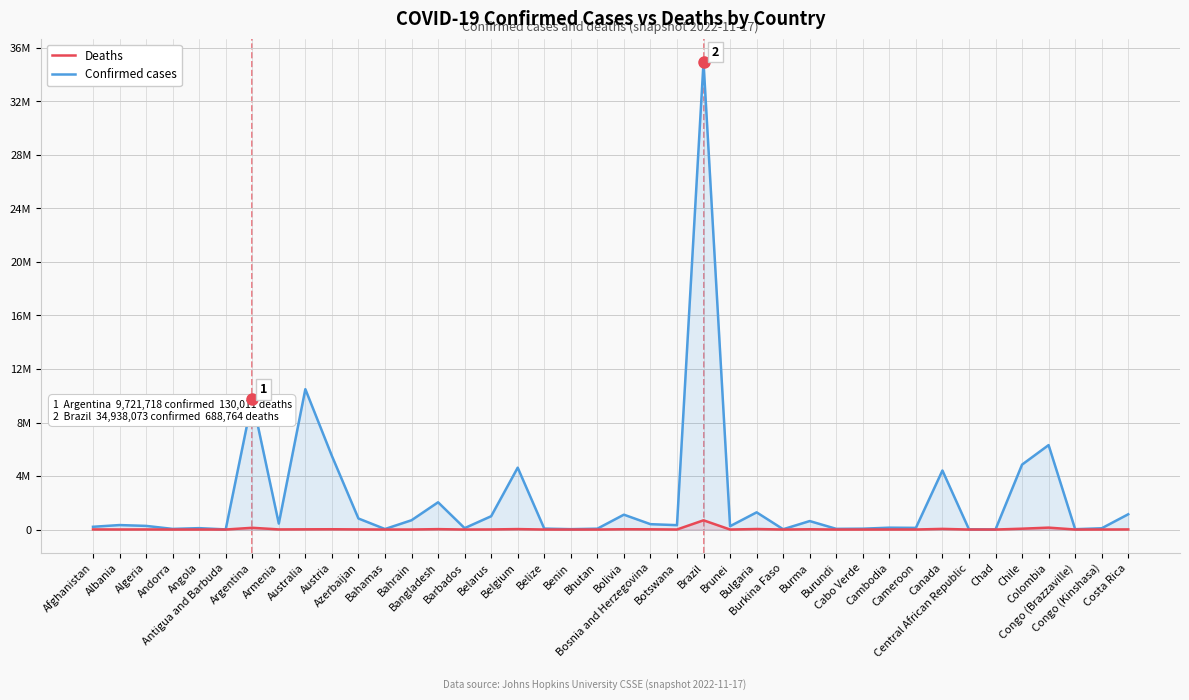

What is the difference between the highest and lowest values at Congo (Kinshasa)?

92020